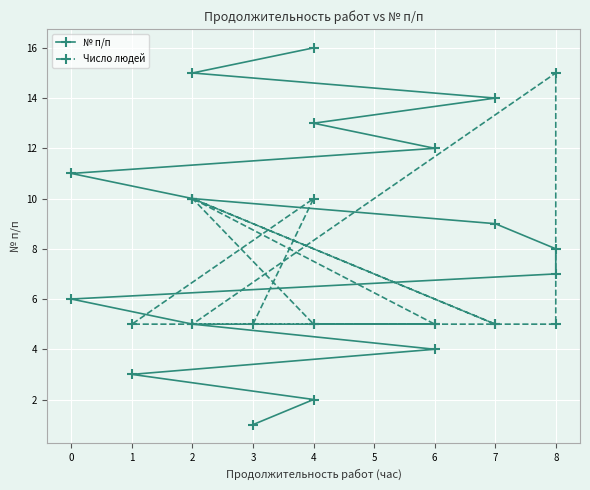

Where is the data nearest to the value 8?

8